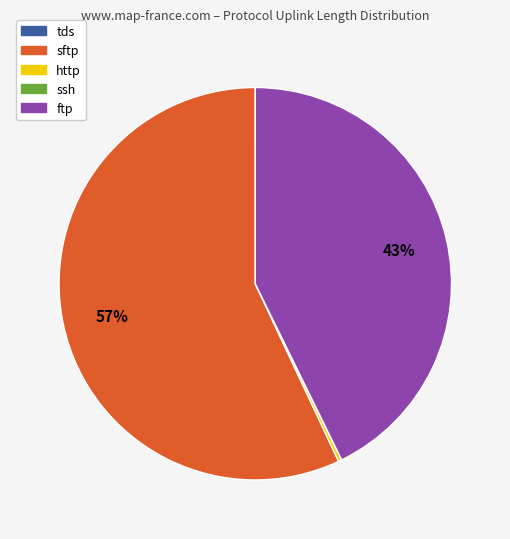

True or false: sftp accounts for 57% of the total.

True